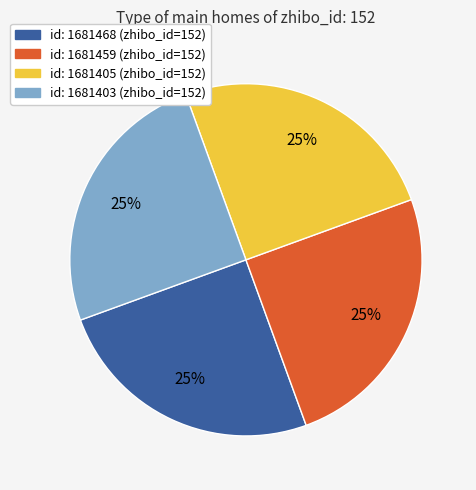

To the nearest percent, what is the average slice percentage?

25%